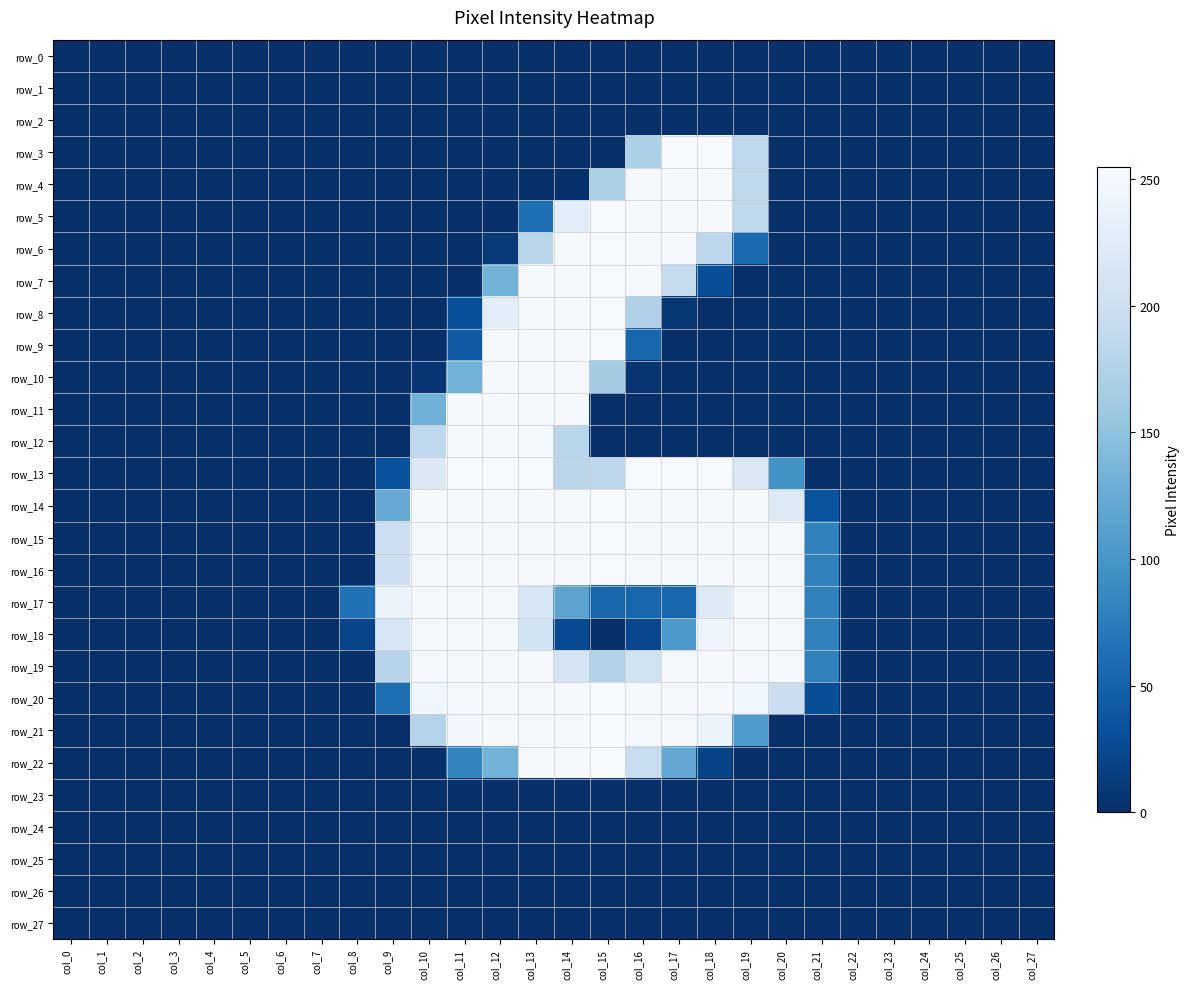

Which label corresponds to the largest value in the chart?

col_15